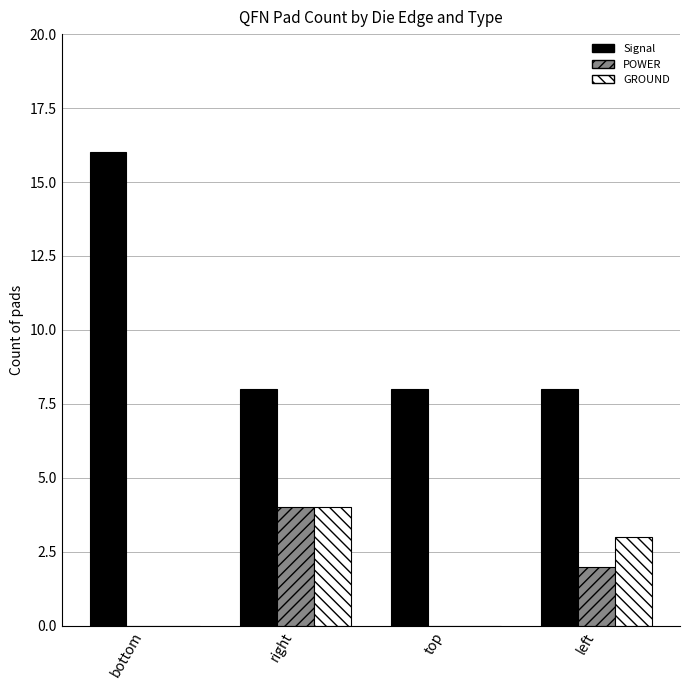

True or false: Signal has a value of 5 at top.

False